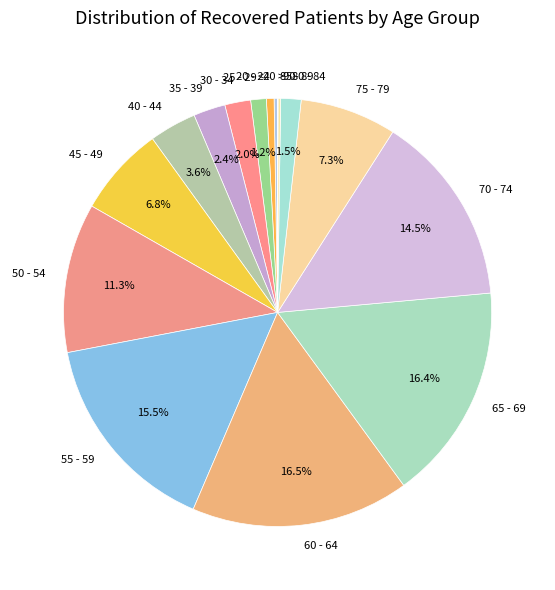

Is 70 - 74 the majority of the pie?

No